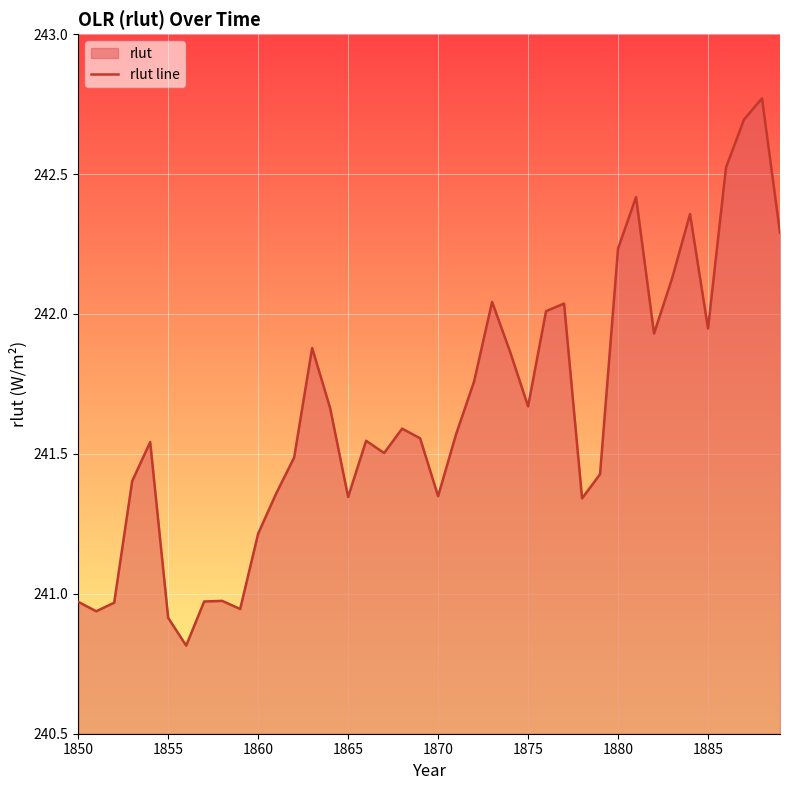

Is it true that the value at 1865 is 61.5?

False